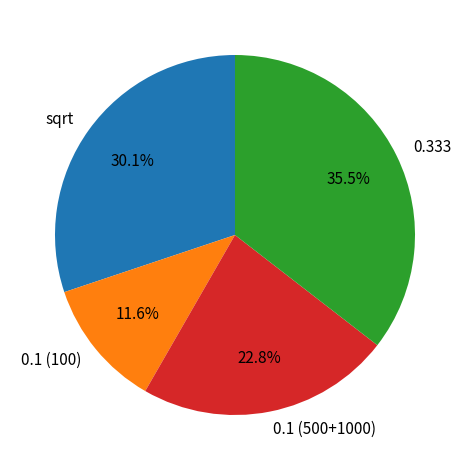

Is there a majority slice in this chart?

No